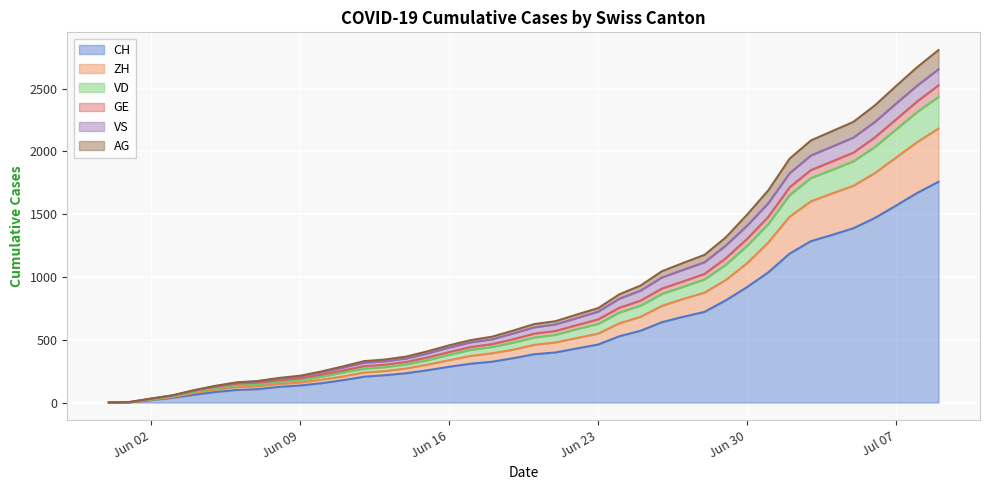

How many data points in GE are above 625?

19